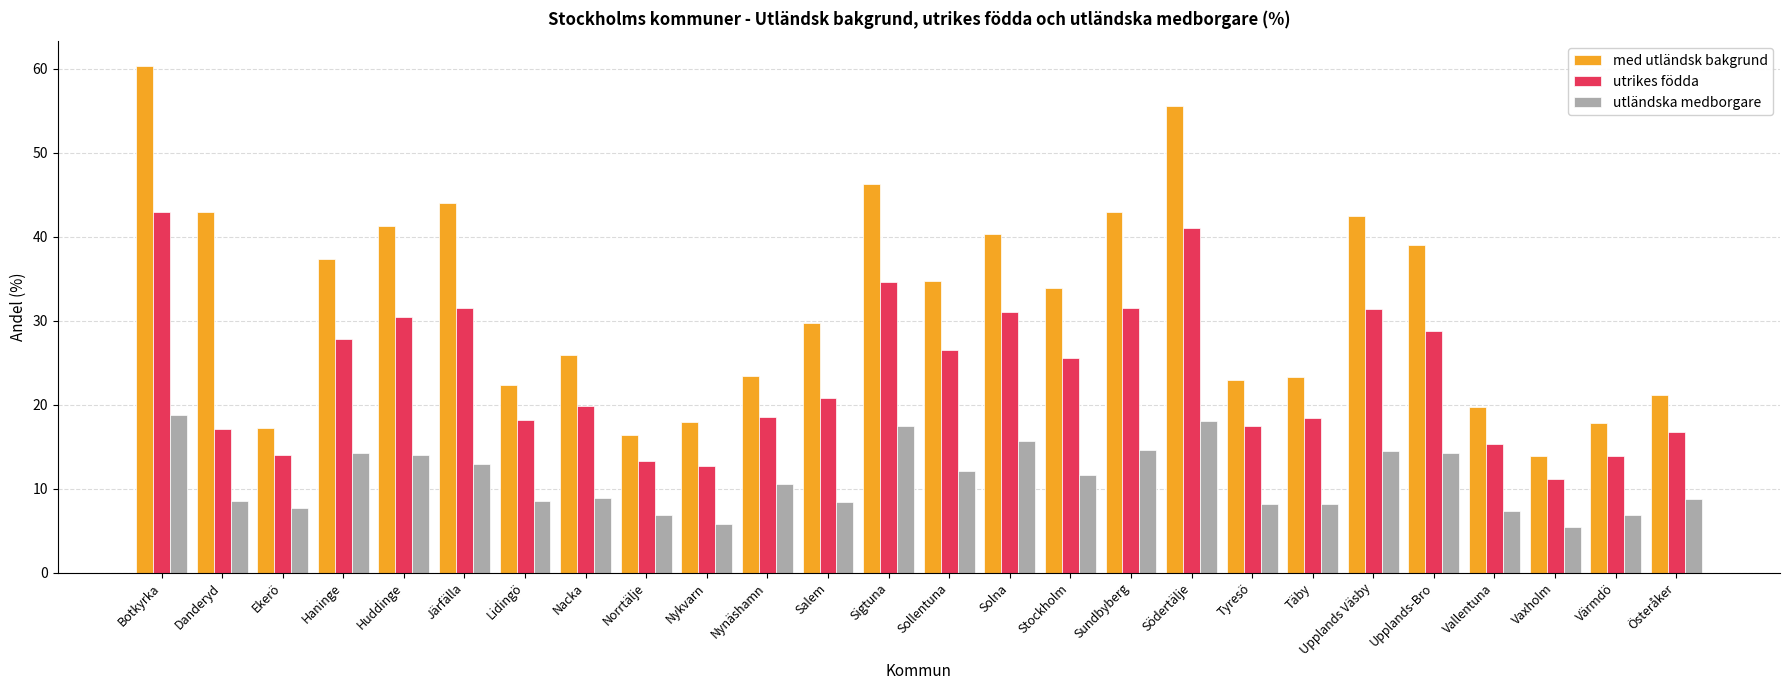

What is the difference between the highest and lowest values at Norrtälje?

9.5